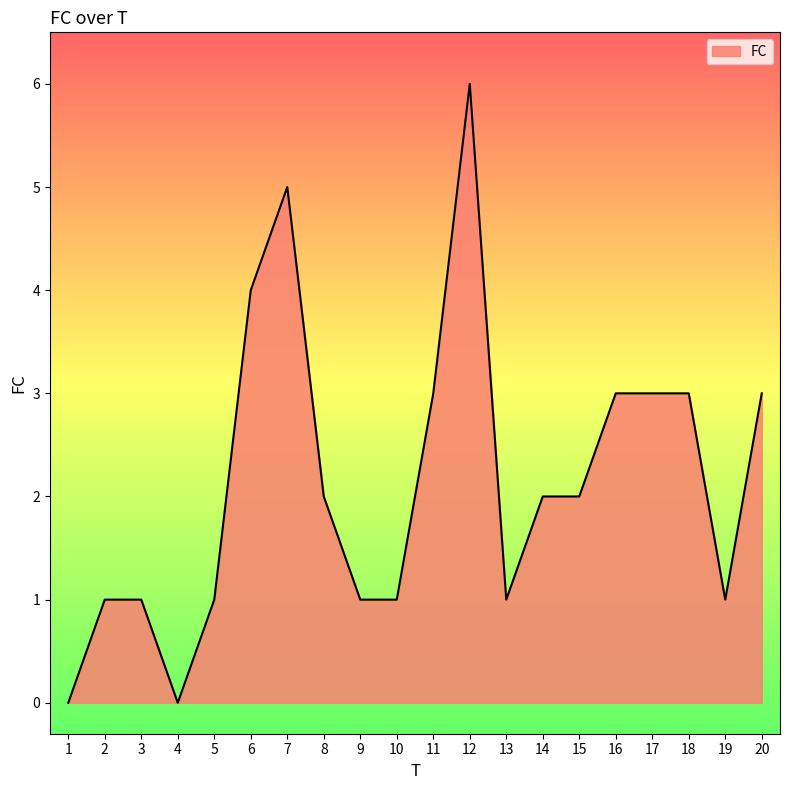

The chart shows a value of 0 at 10. True or false?

False